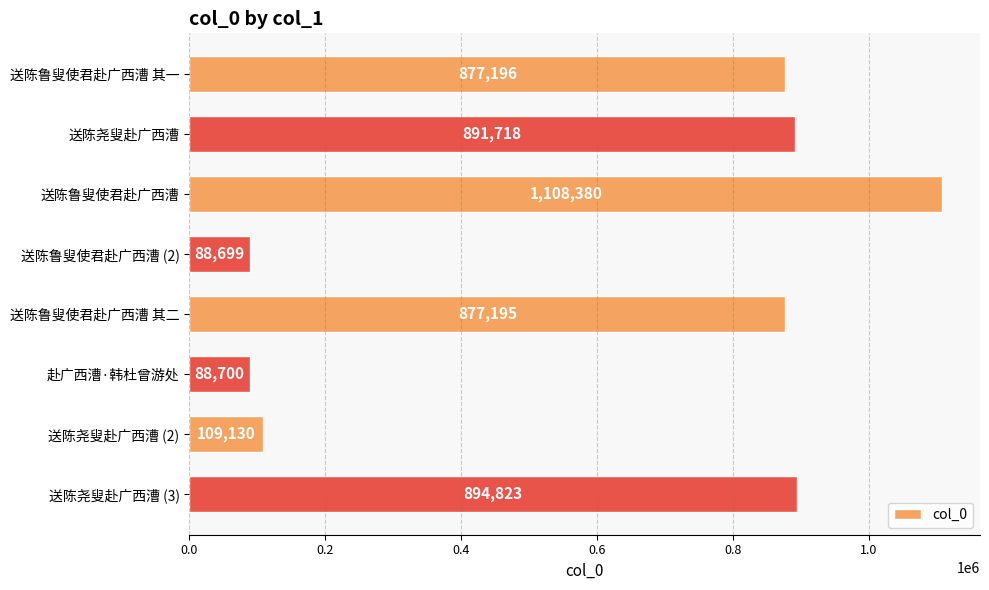

Where is the data nearest to the value 598539?

送陈鲁叟使君赴广西漕 其二